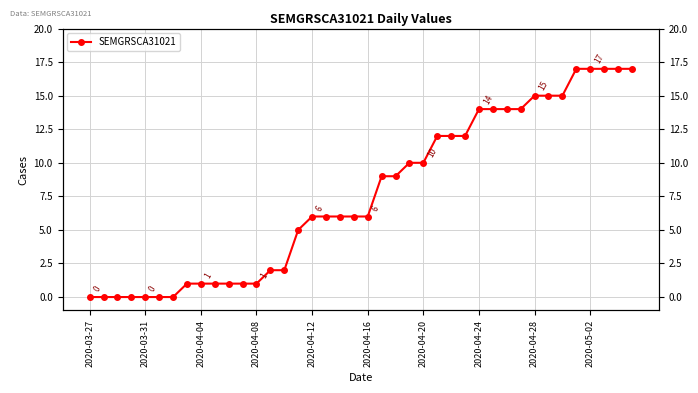

What is the difference between the values at 2020-04-04 and 21?

9